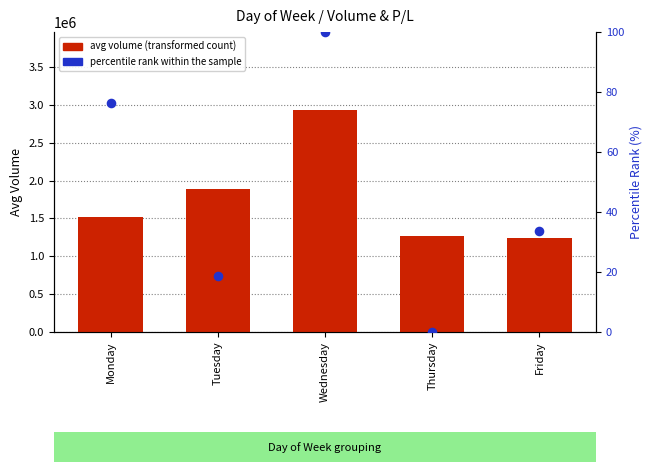

What is the total value across all series at Friday?

1237984.2